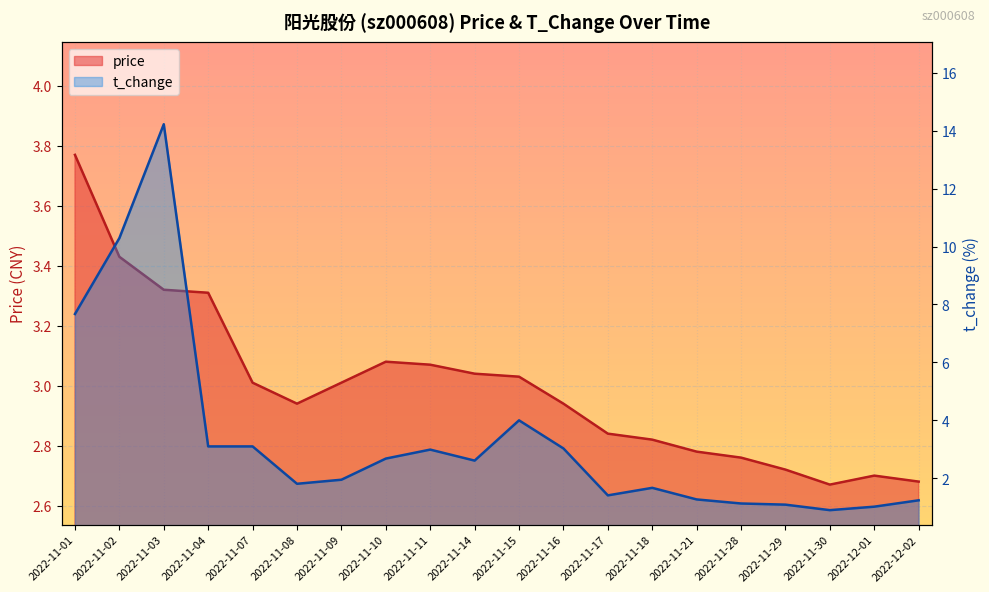

List the series in order of their peak value, lowest first.

price, t_change